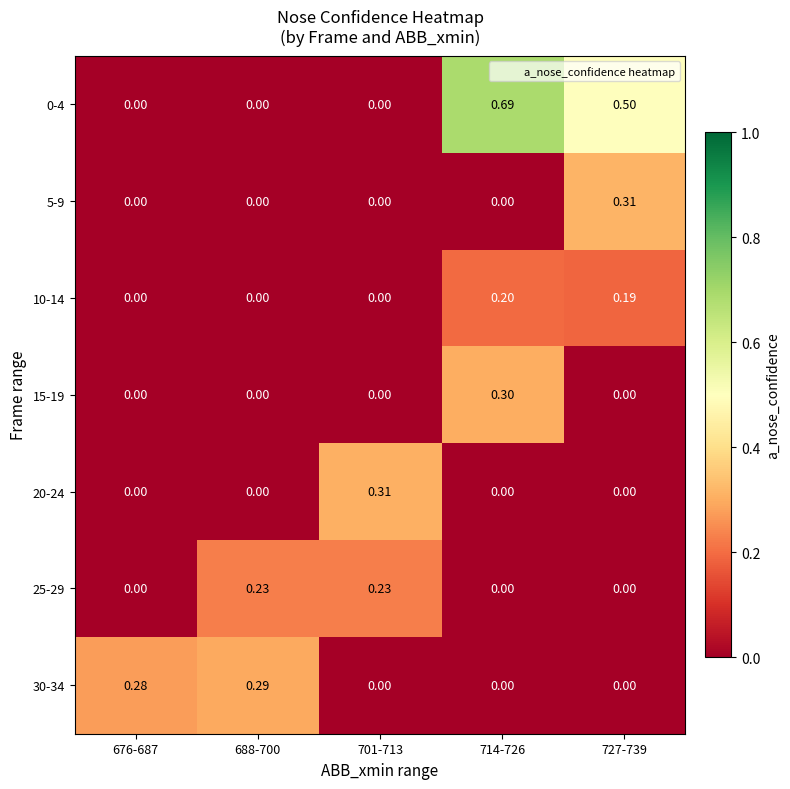

What is the total value across all series at 701-713?

0.5